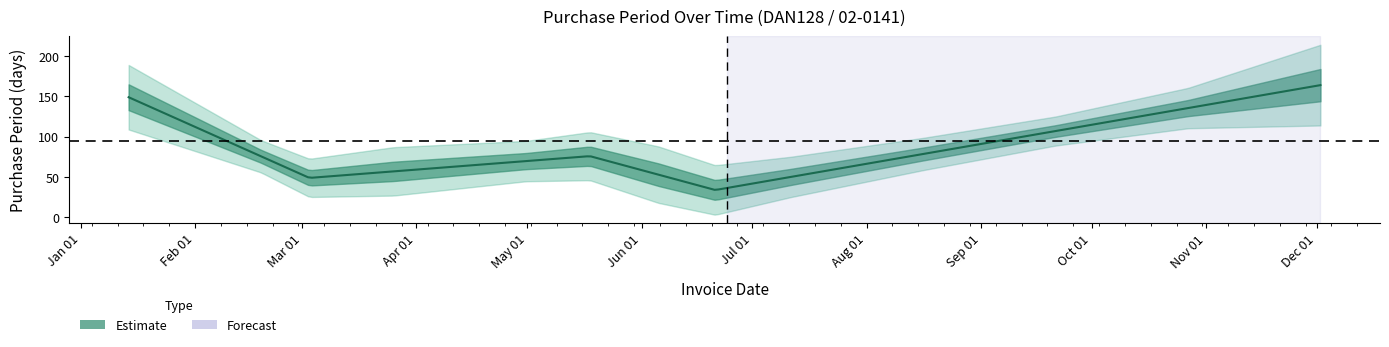

Rank the categories by value from highest to lowest.

2016-12-02, 2016-01-14, 2016-05-18, 2016-03-03, 2016-06-21